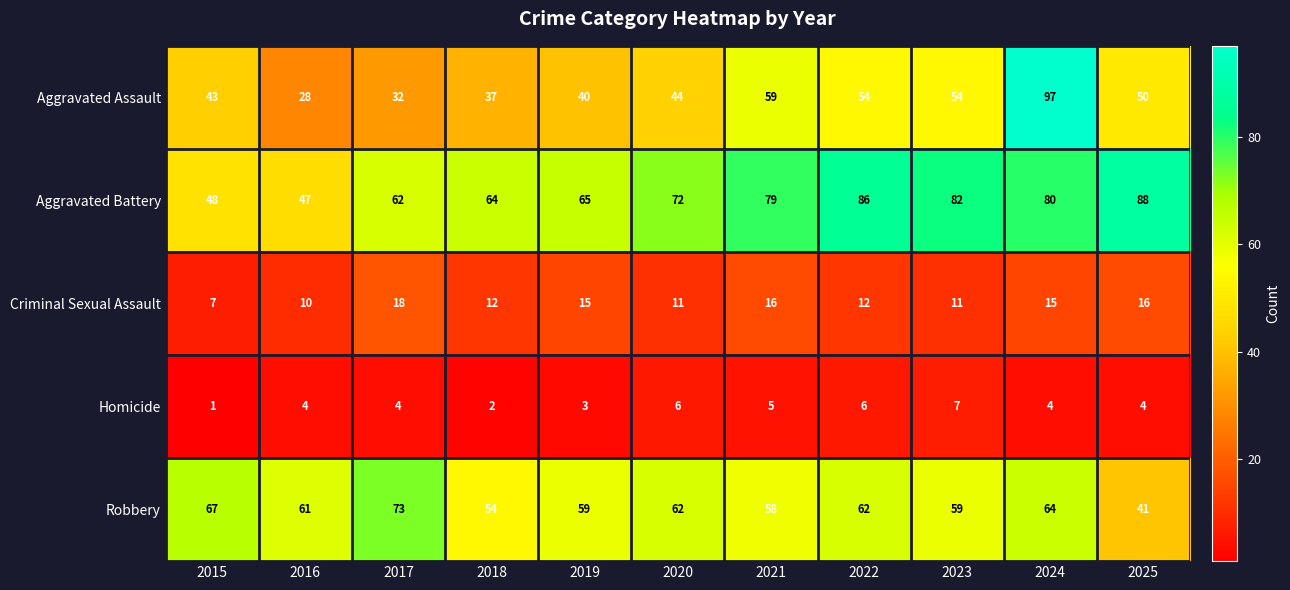

What is the maximum value shown in the chart?

97